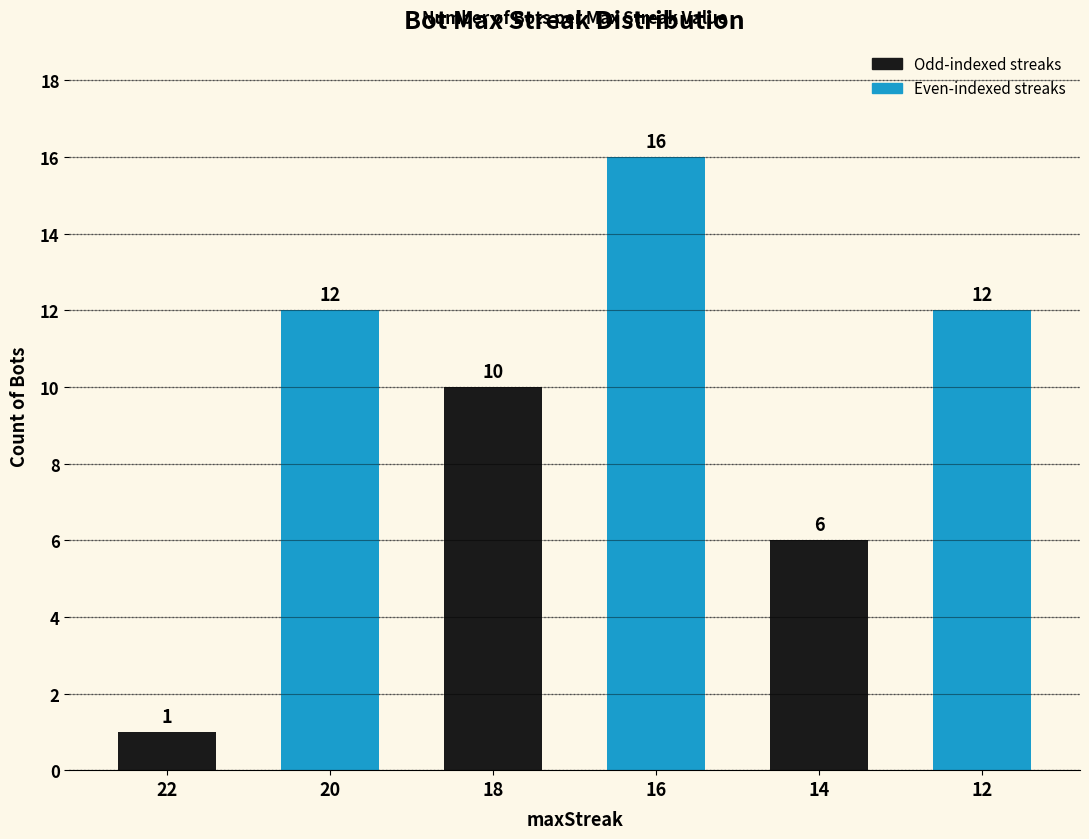

List the labels in order of value, largest first.

16, 20, 12, 18, 14, 22